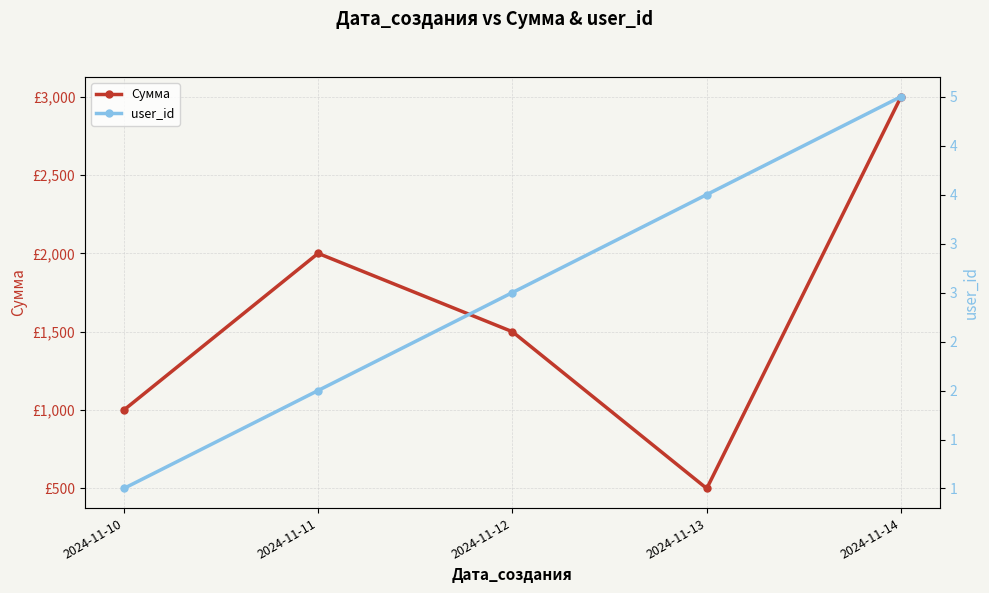

True or false: Сумма and user_id intersect in this chart.

False